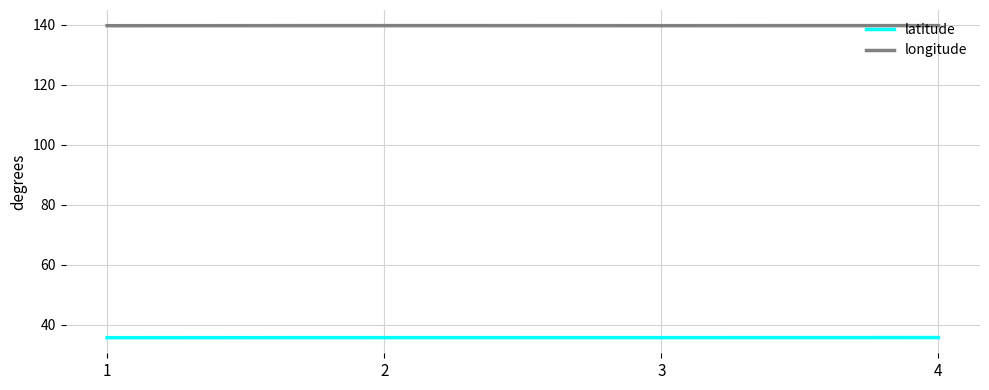

Does the chart have visible grid lines?

Yes